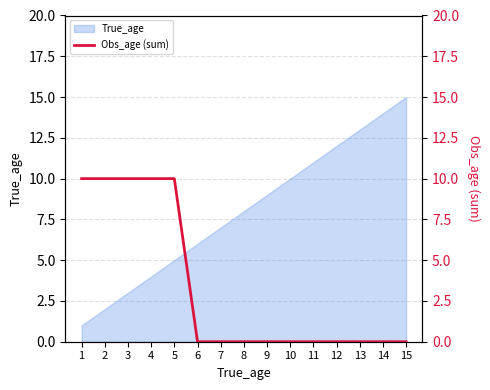

What is the sum of the values at 14 and 5?

10